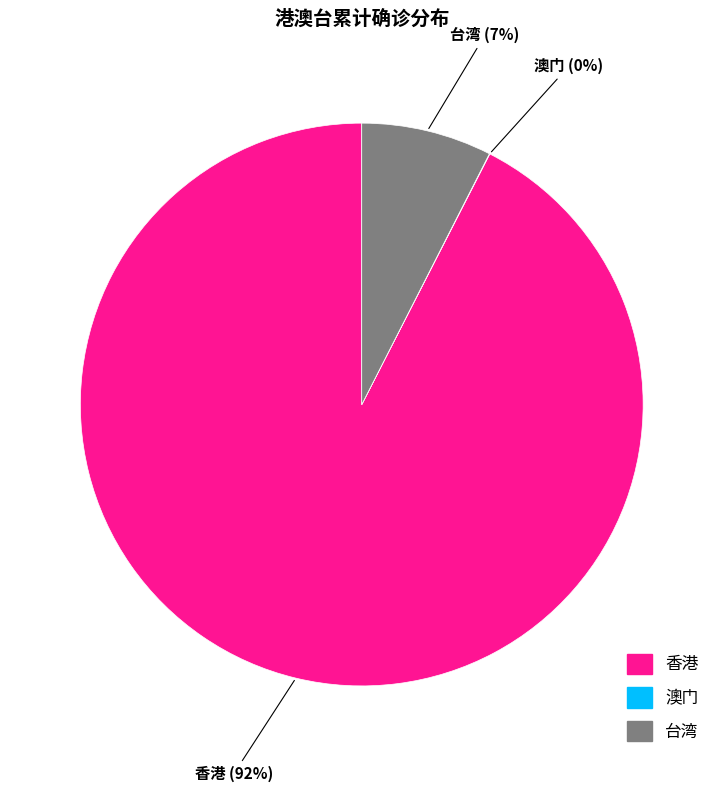

Which category has the biggest portion of the pie?

香港